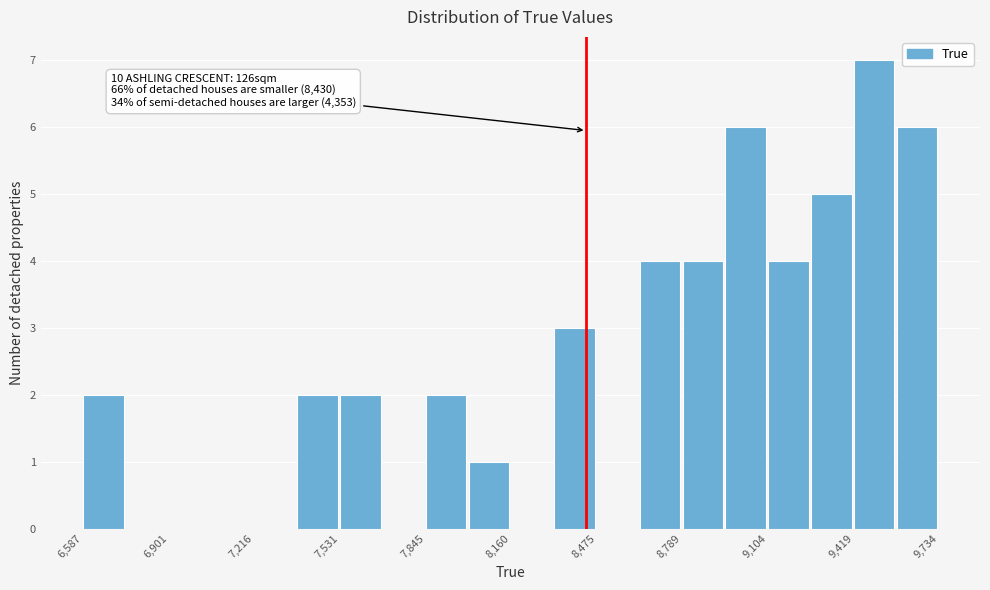

Around what value on the x-axis is the tallest bar? Give the approximate position of its centre, as read against the axis.

9500